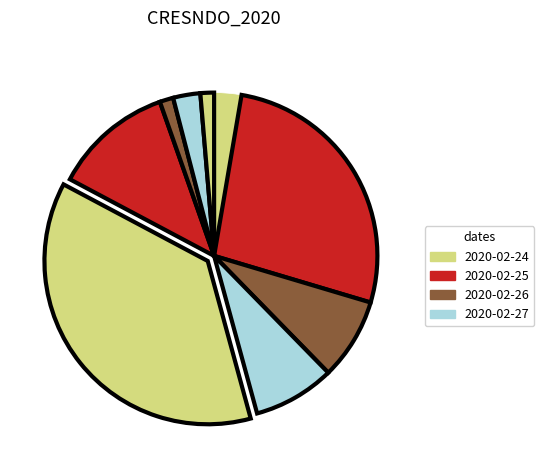

How many slices are in this pie chart?

9